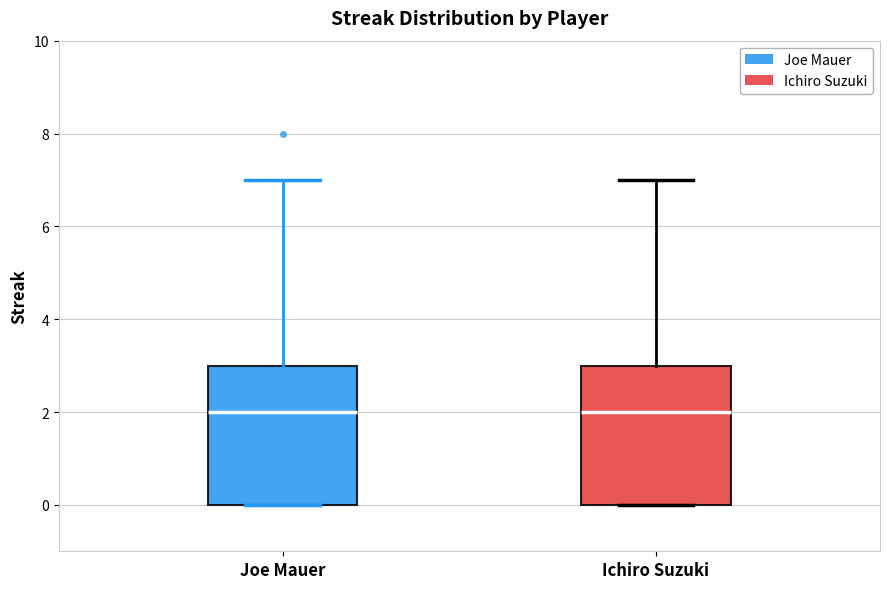

Reading left to right, transcribe this box plot: for each box, give where its median line is, the range the box spans, and where its two whiskers end, as read against the y-axis. The values are not printed on the chart, so give them approximately, as read against the axis.

Joe Mauer: median 2, box 0 to 3, whiskers 0 to 7
Ichiro Suzuki: median 2, box 0 to 3, whiskers 0 to 7